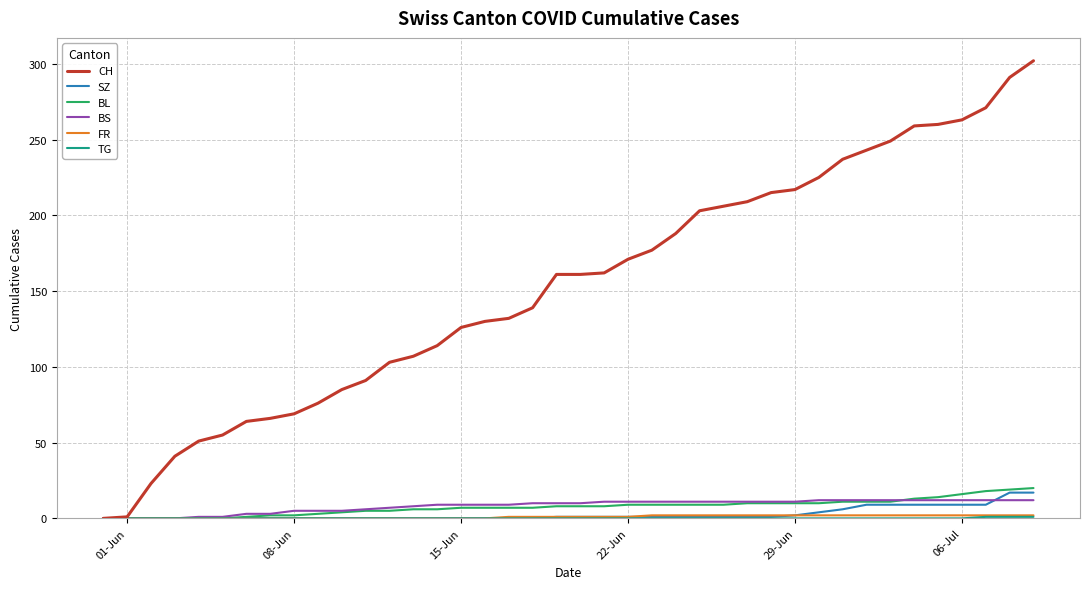

Which series has the largest total across all categories?

CH